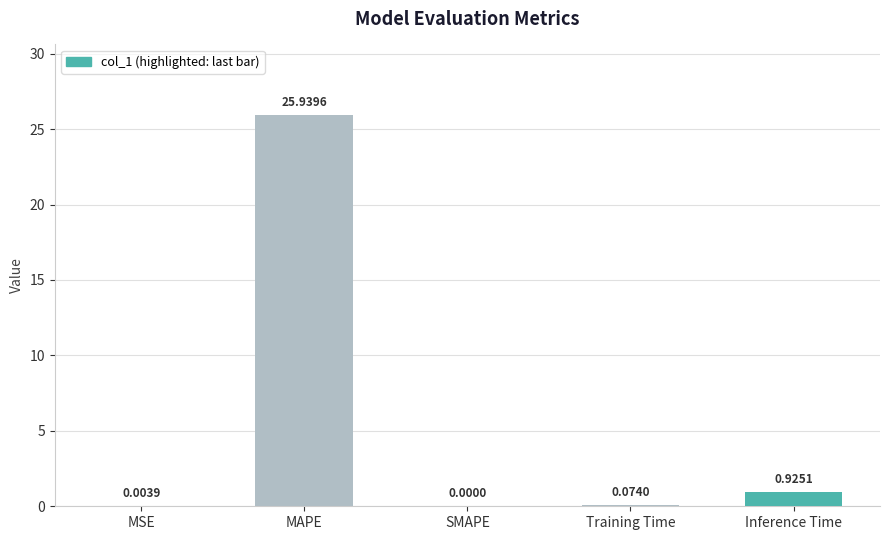

Between SMAPE and Inference Time, which is larger?

Inference Time